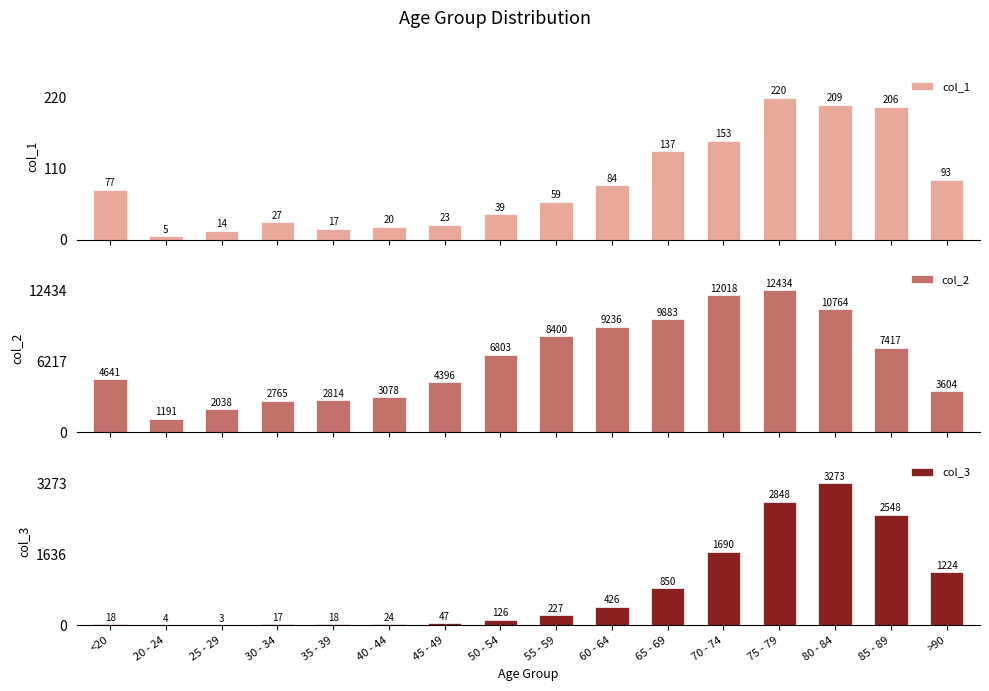

Where is col_2 nearest to the value 6812?

50 - 54